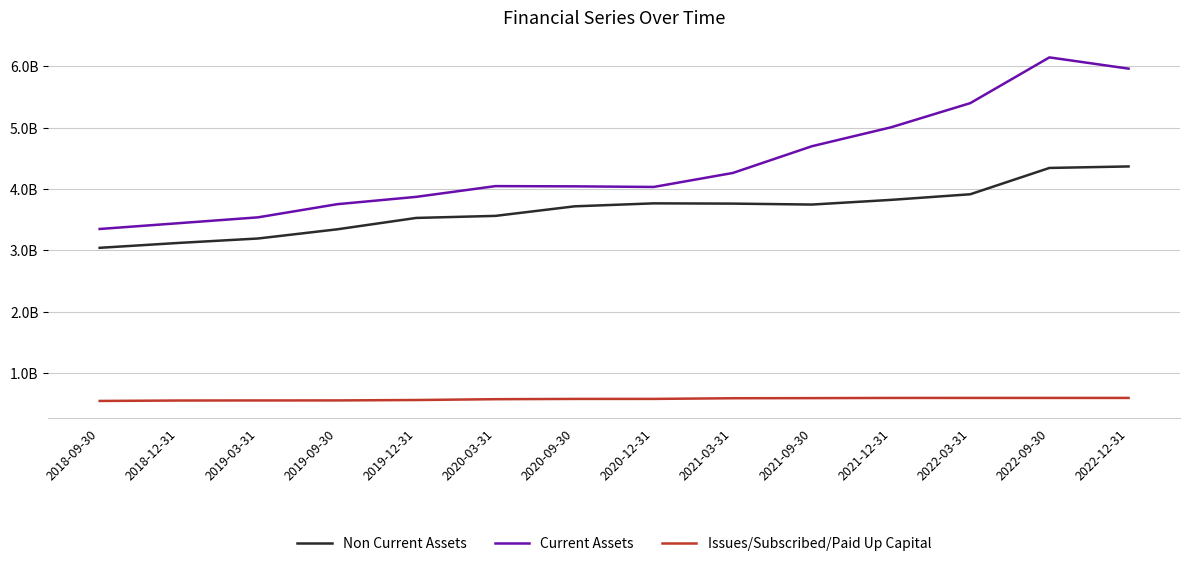

Where is the first local minimum for Current Assets?

2020-12-31